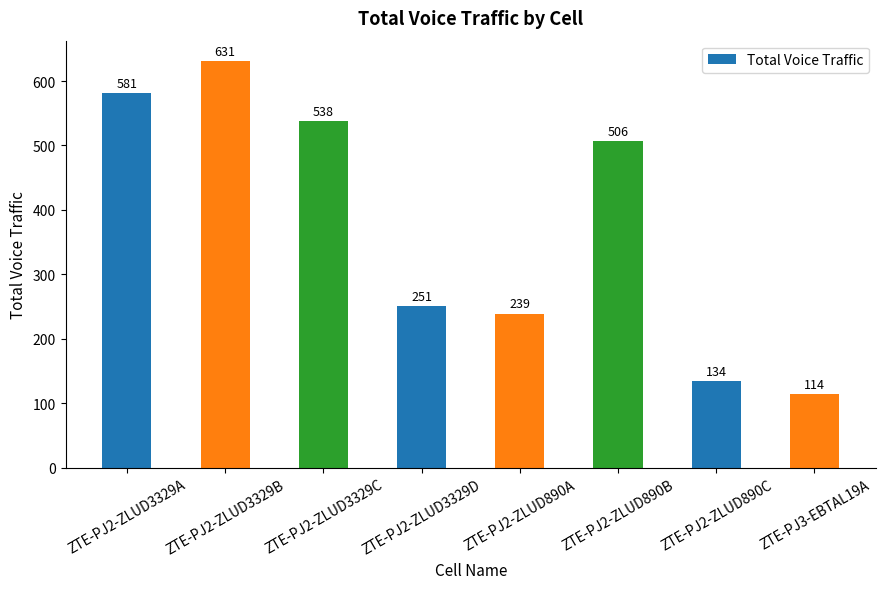

What is the change in value from ZTE-PJ2-ZLUD3329A to ZTE-PJ2-ZLUD3329C?

-42.8